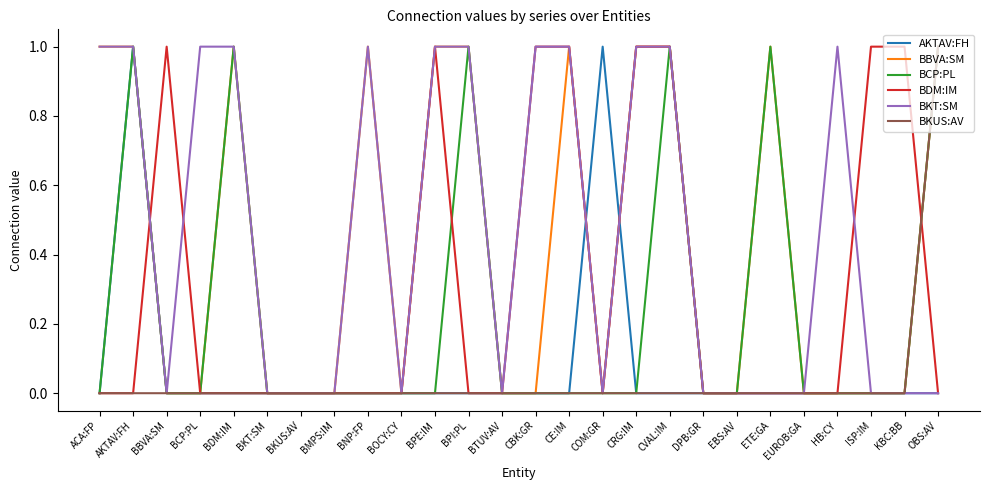

Is it true that BKT:SM equals 0 at BMPS:IM?

True